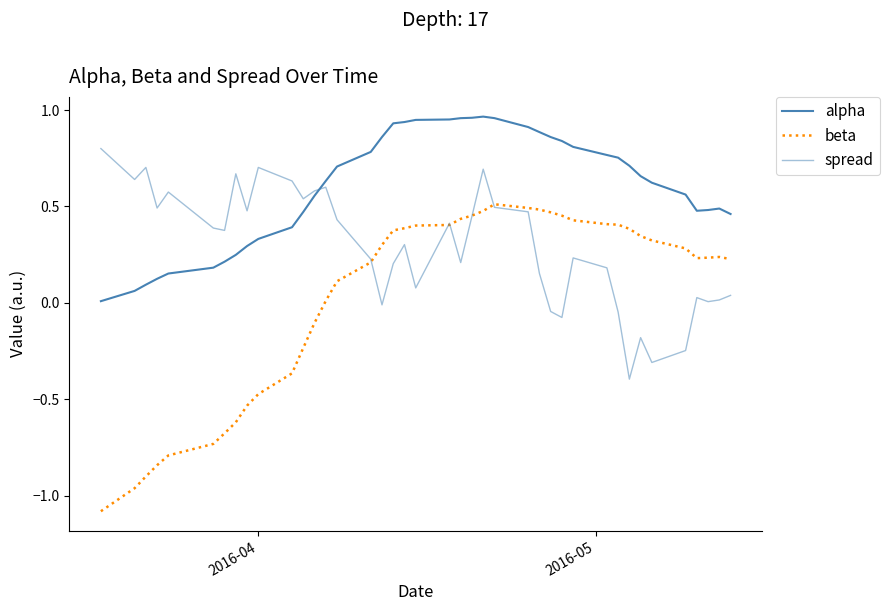

Is this an area chart (filled region under the line)?

No